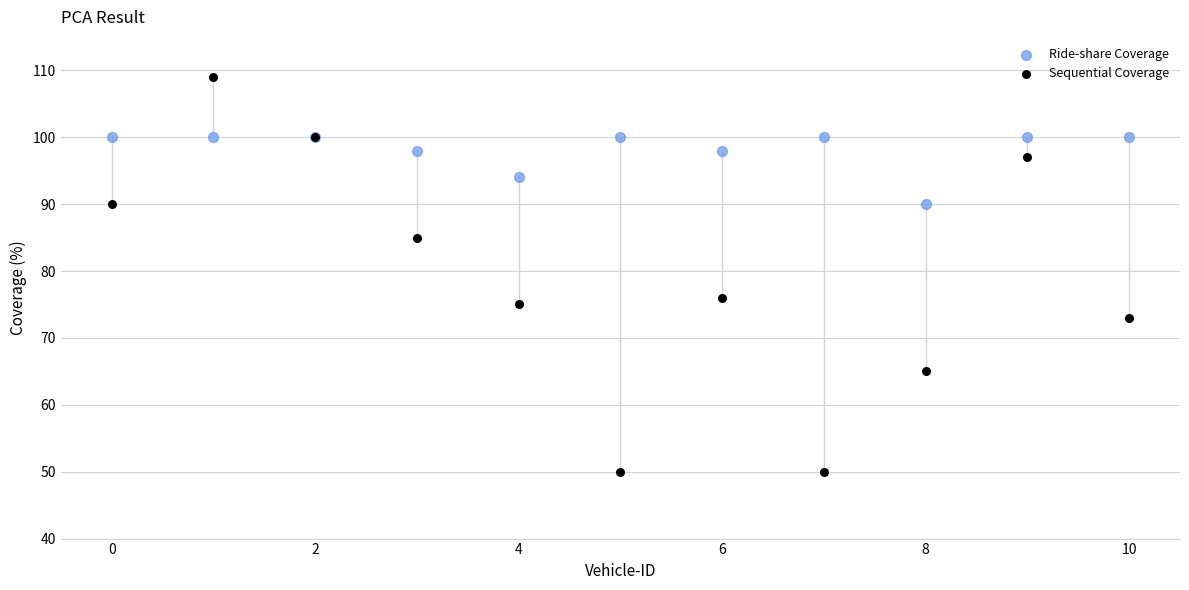

Across all series, what Y value is closest to 79?

76